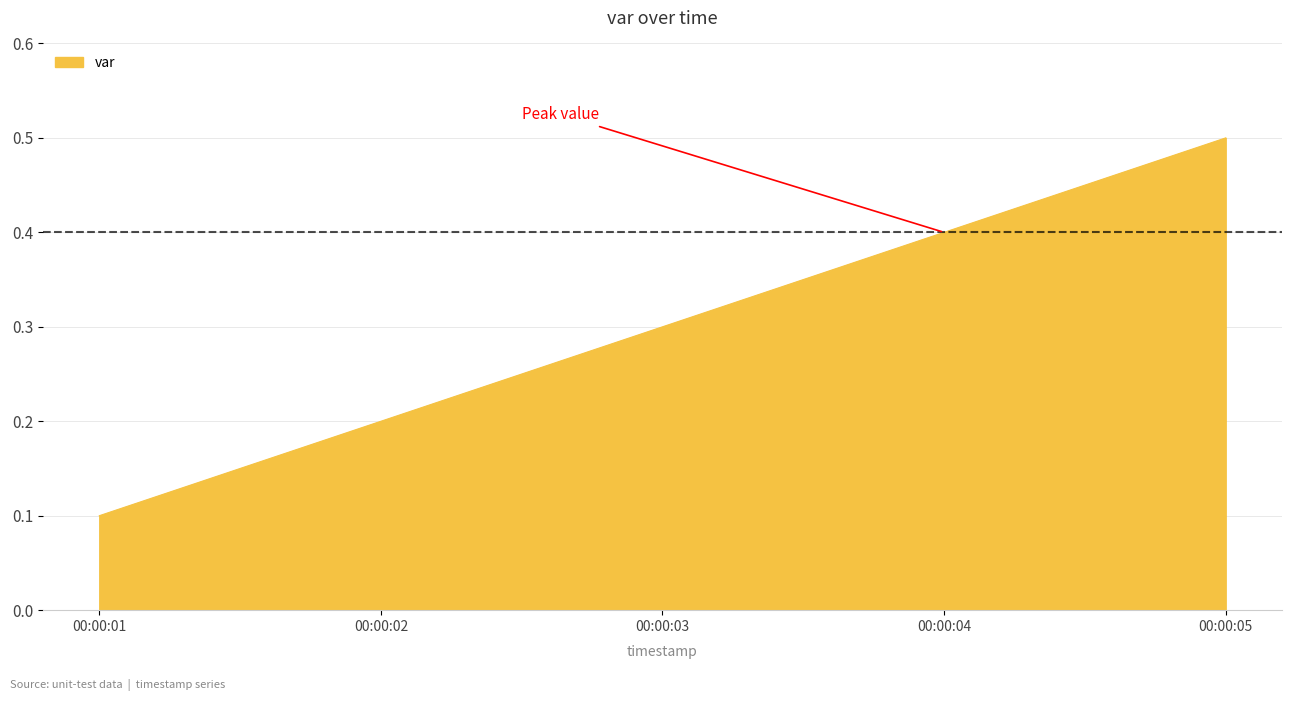

List the labels in order of value, largest first.

00:00:05, 00:00:04, 00:00:03, 00:00:02, 00:00:01